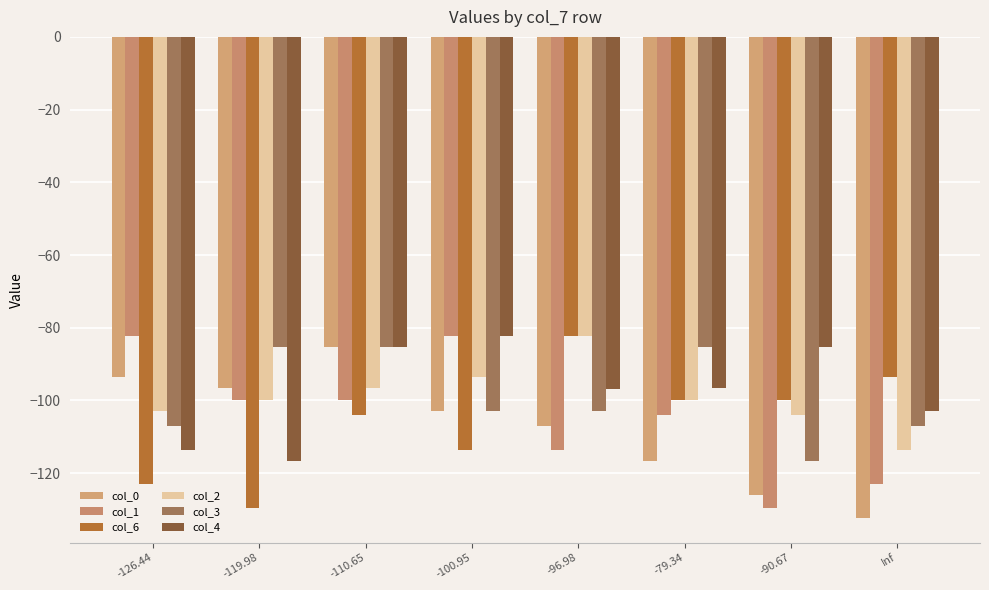

List the series in order of their peak value, lowest first.

col_0, col_3, col_1, col_6, col_2, col_4